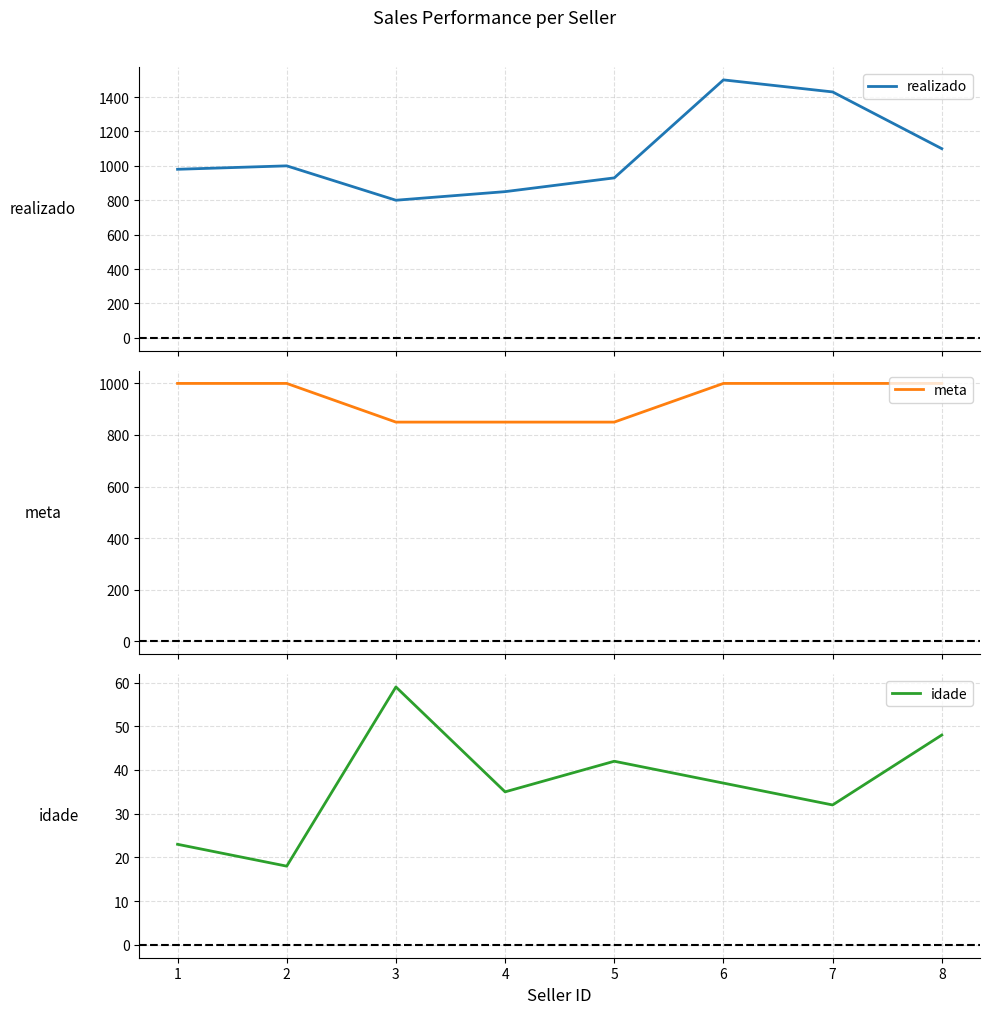

True or false: realizado and meta cross at least once.

False